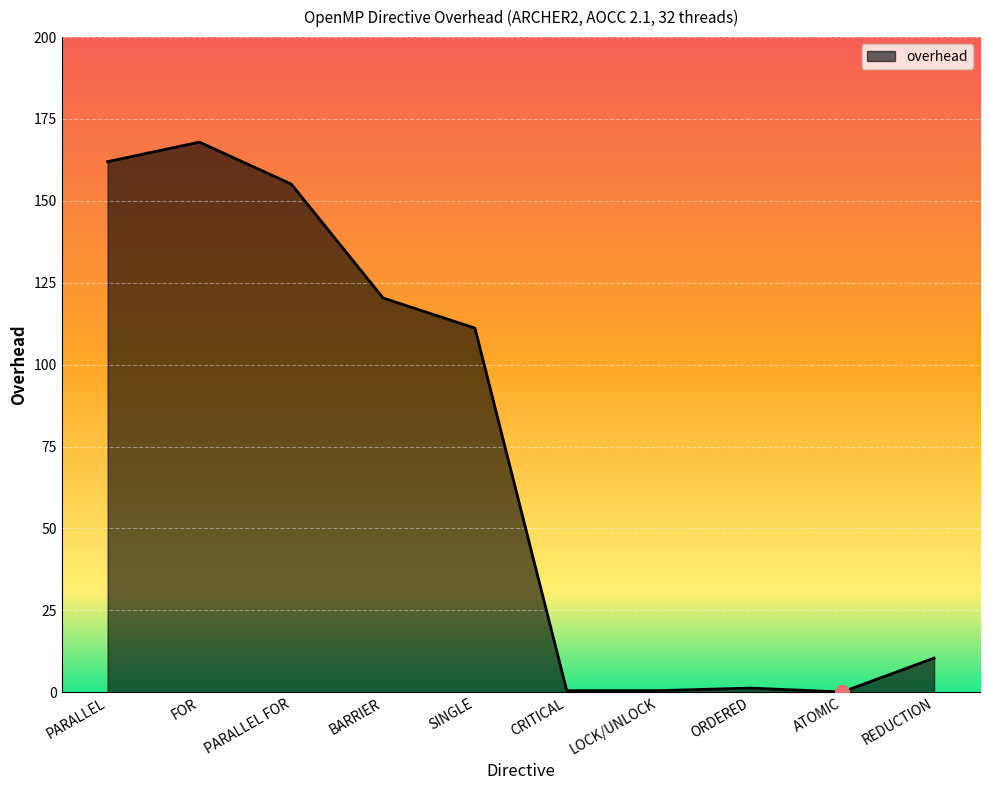

Which label corresponds to the largest value in the chart?

FOR